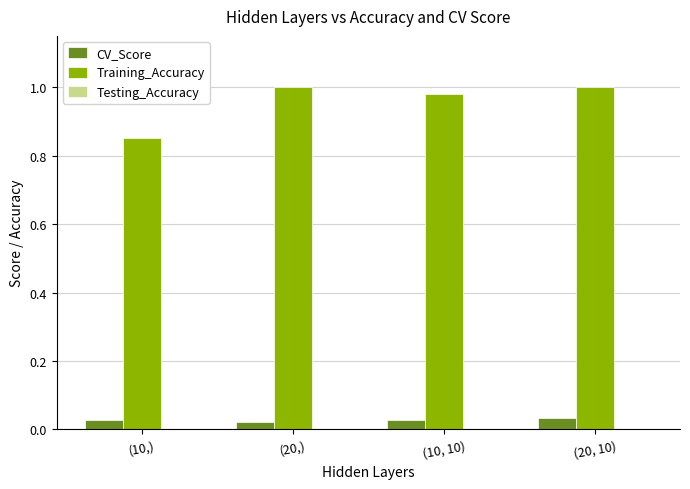

What is the sum of all CV_Score values?

0.1